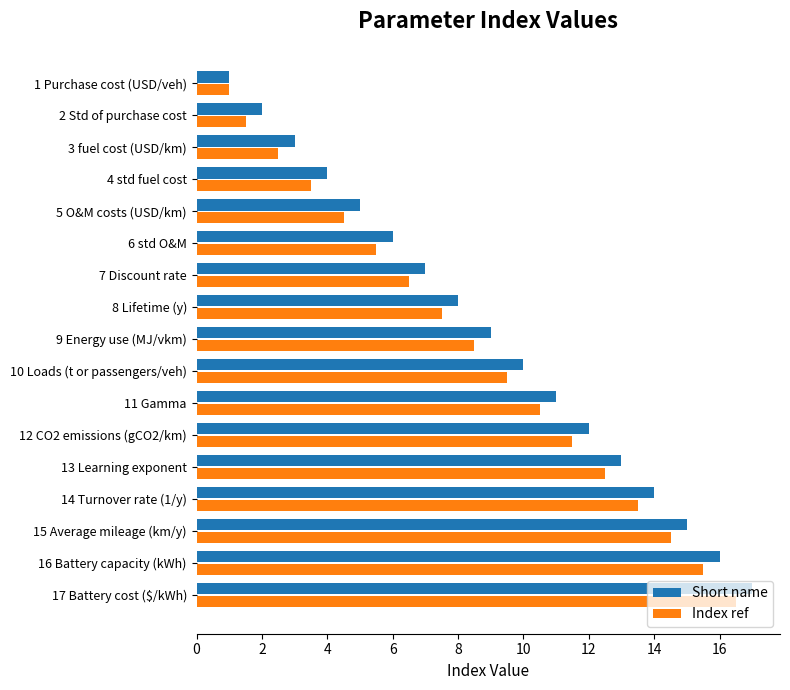

Is it true that Index ref equals 6.5 at 7 Discount rate?

True